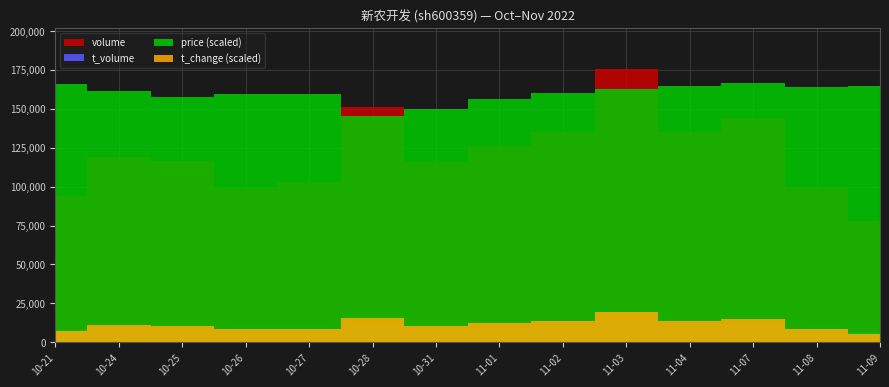

How many data points in volume are above 118827?

6